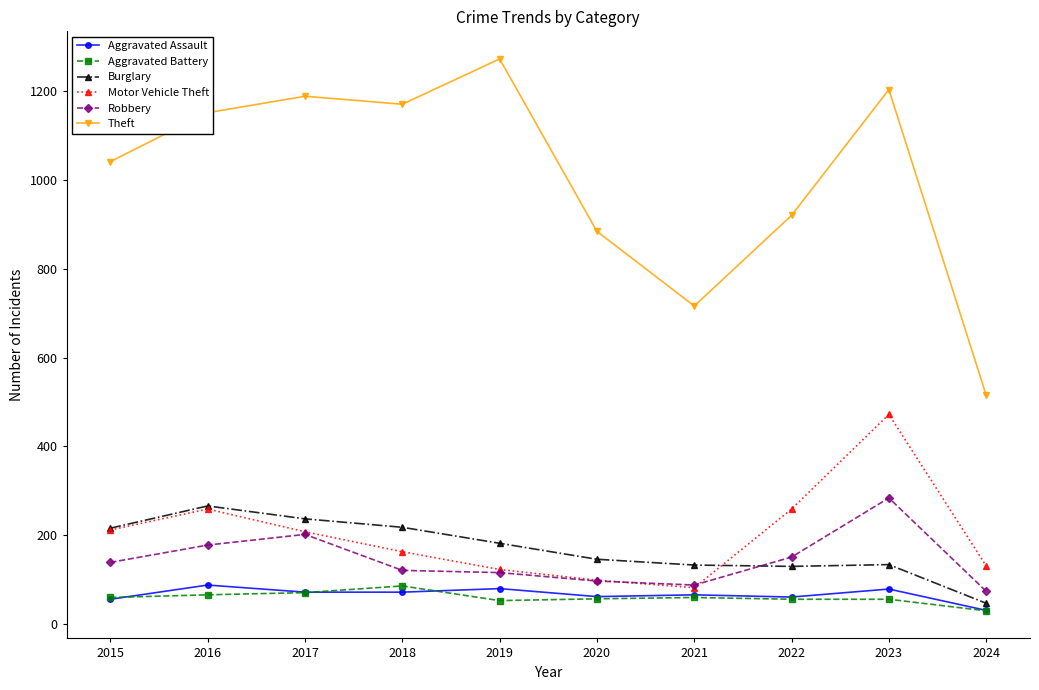

How many categories are shown in the chart?

10